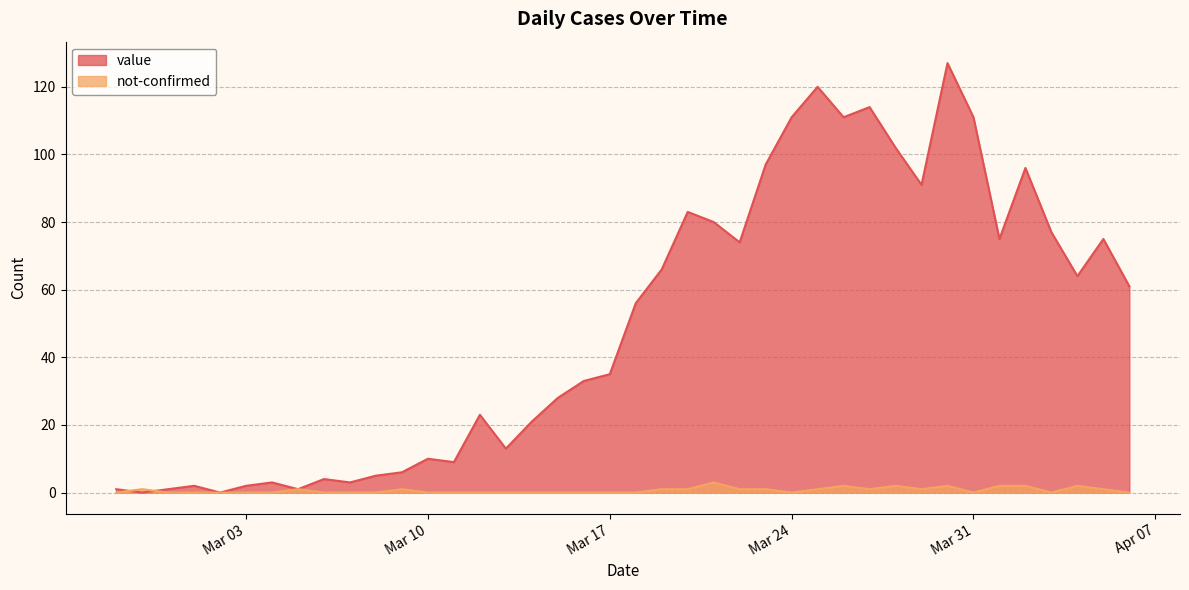

Read the value value at 2020-03-11, to the nearest 5.

10